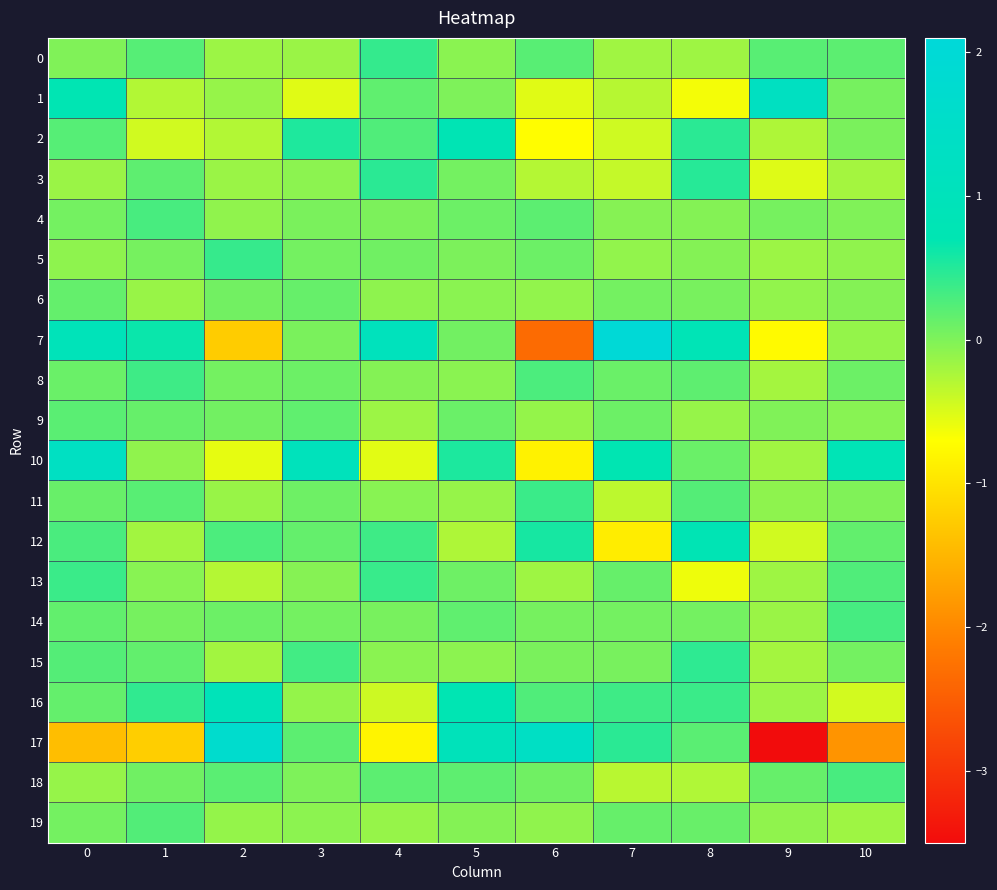

What is the minimum value shown in the chart?

-3.5